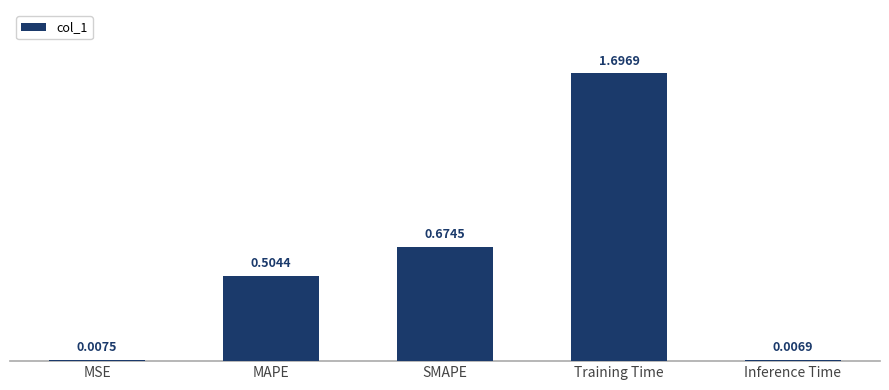

List the labels in order of value, largest first.

Training Time, SMAPE, MAPE, MSE, Inference Time